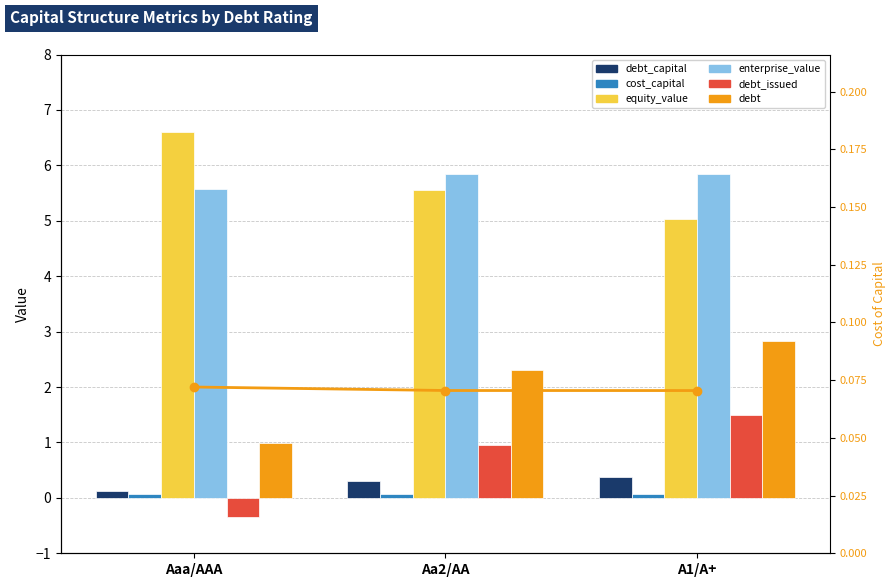

What position from the right is Aaa/AAA?

3